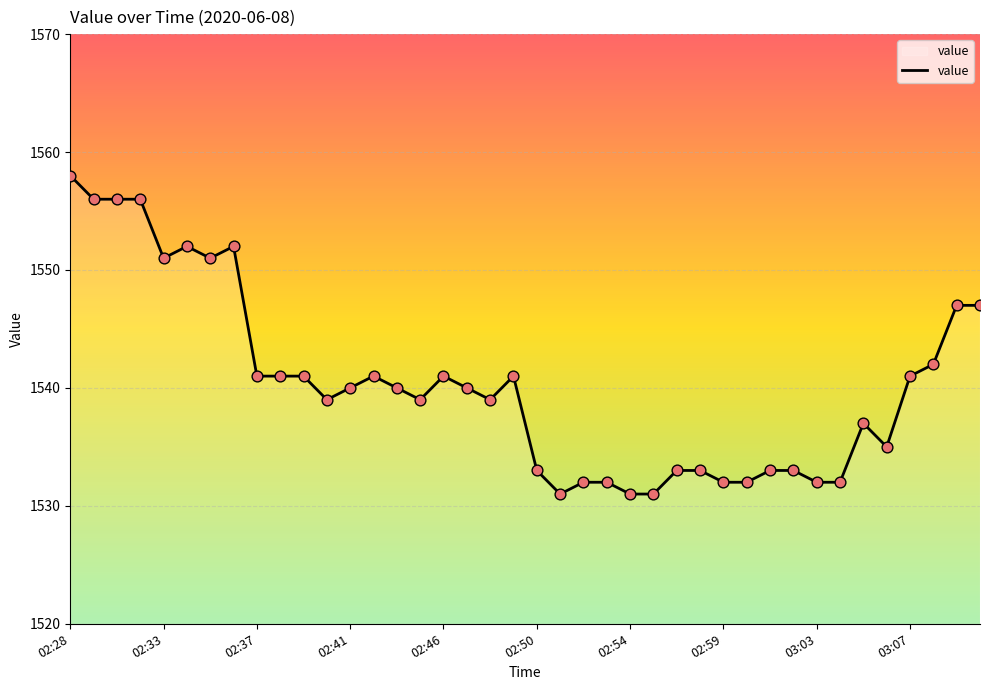

What is the difference between the maximum and minimum values?

27